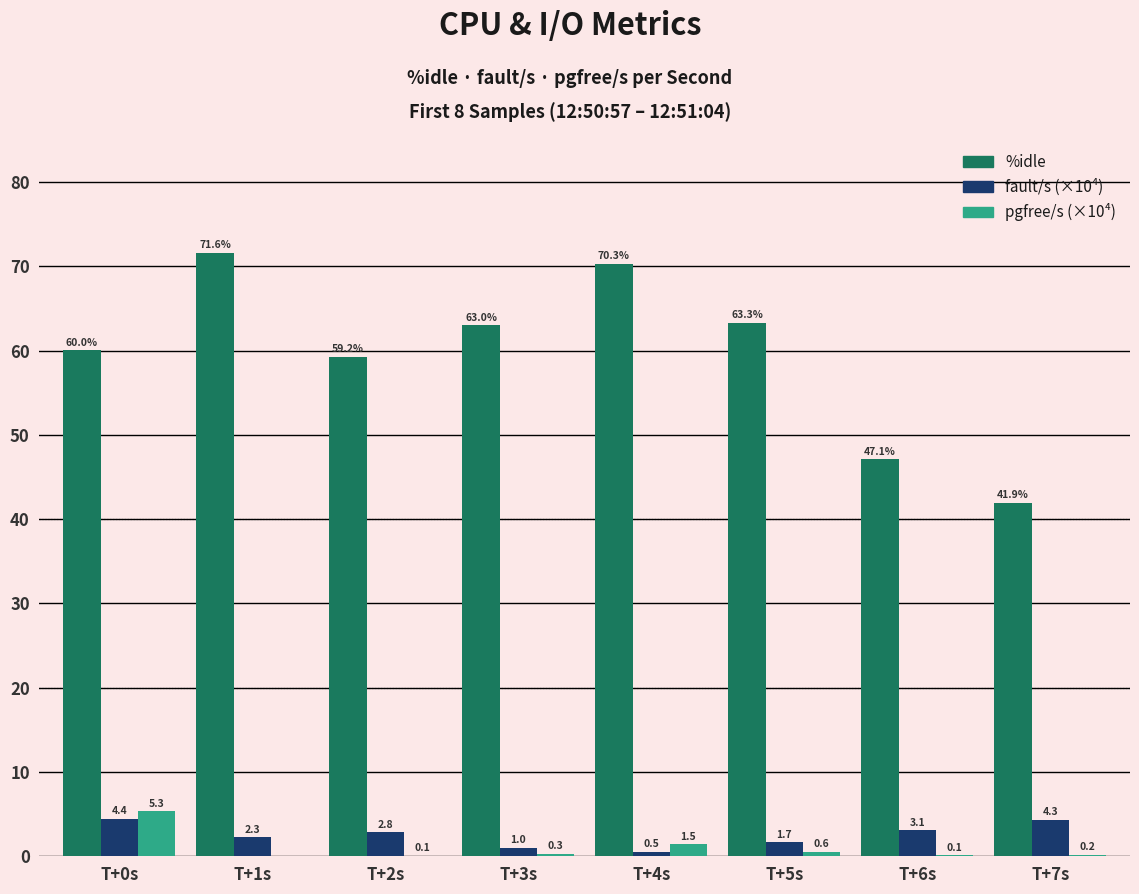

At which category is the sum across all series the highest?

T+1s